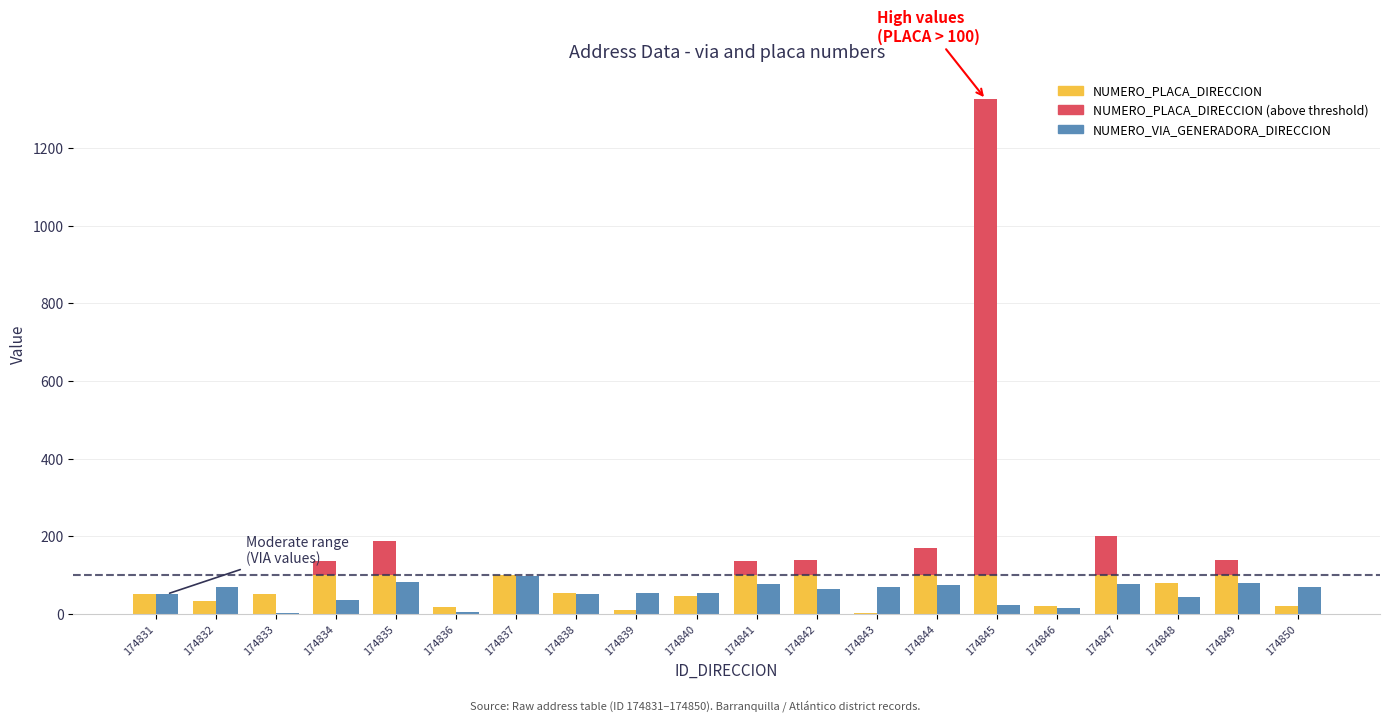

Which series has the largest range (max minus min)?

NUMERO_PLACA_DIRECCION